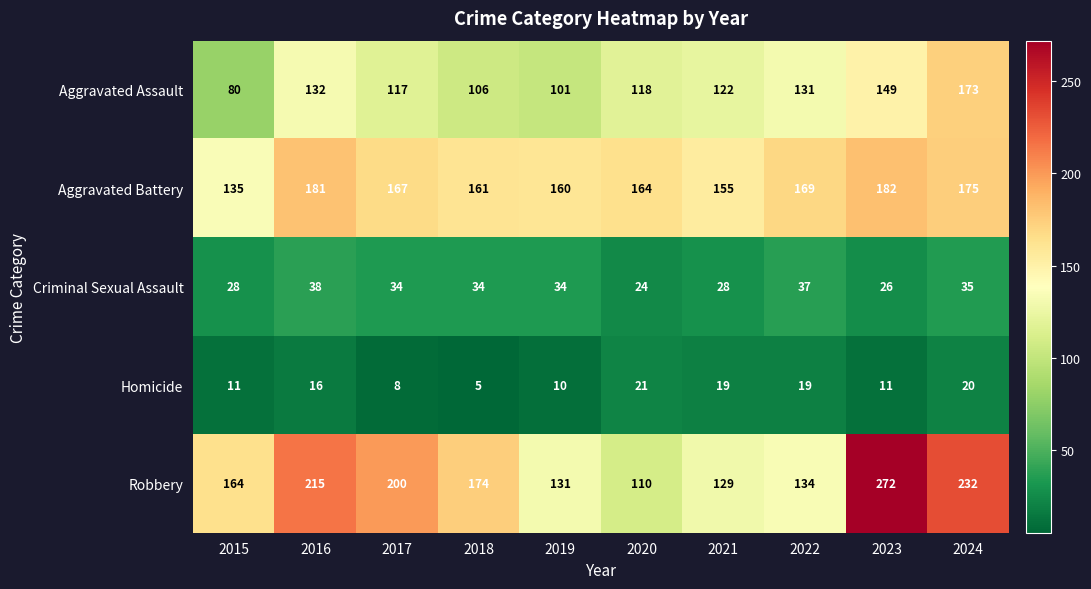

List the series in order of their peak value, lowest first.

Homicide, Criminal Sexual Assault, Aggravated Assault, Aggravated Battery, Robbery